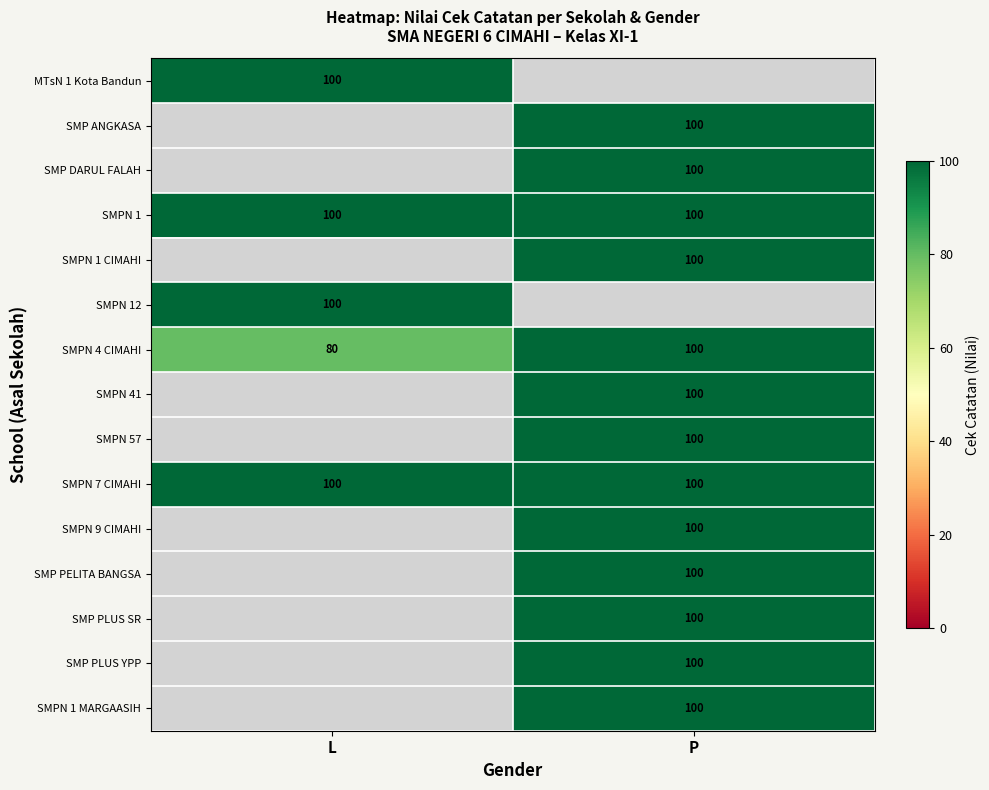

Between L and P, which is larger?

P